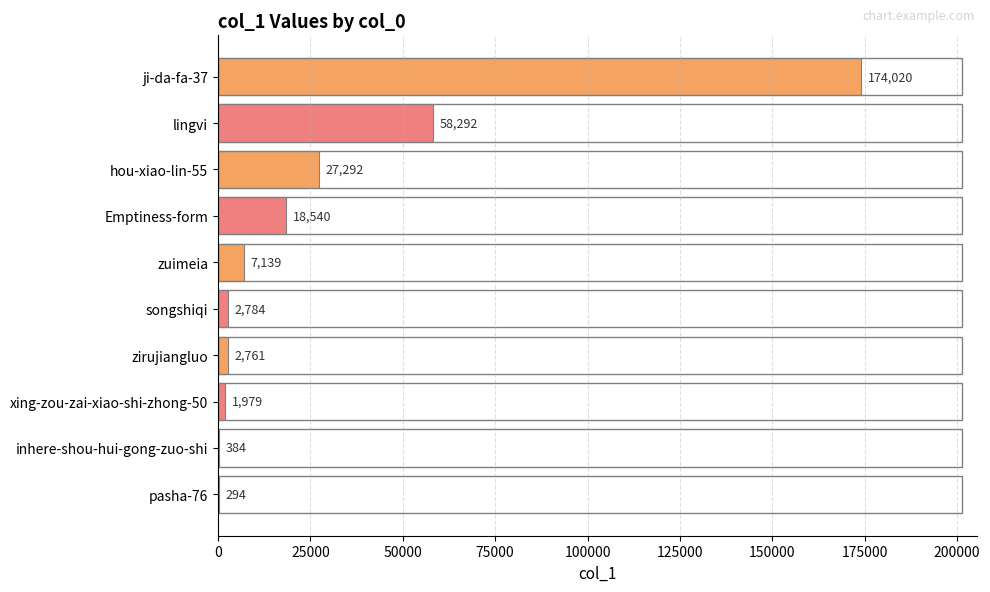

Where is the data nearest to the value 87157?

lingvi